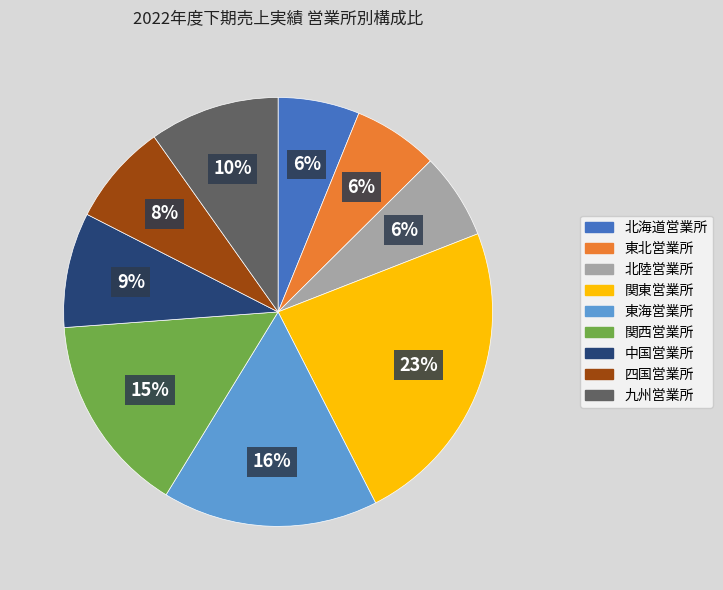

True or false: 北陸営業所 accounts for 6% of the total.

True